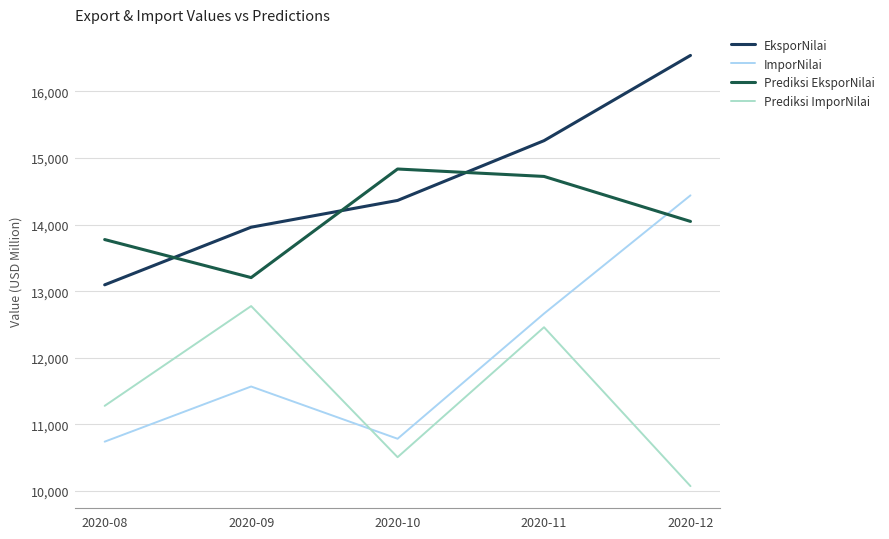

At which label is Prediksi EksporNilai closest to 14019?

2020-12